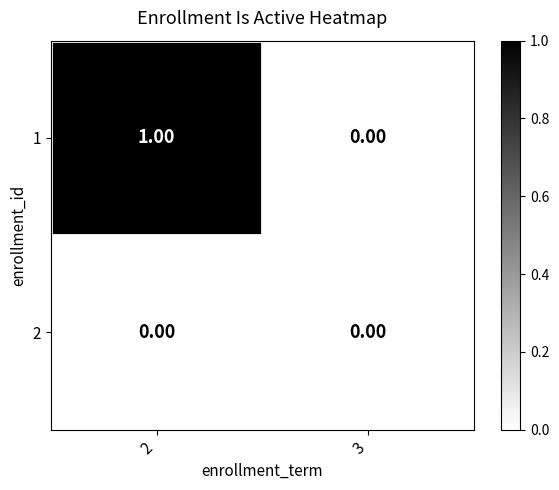

List the labels in order of 1 value, smallest first.

3, 2